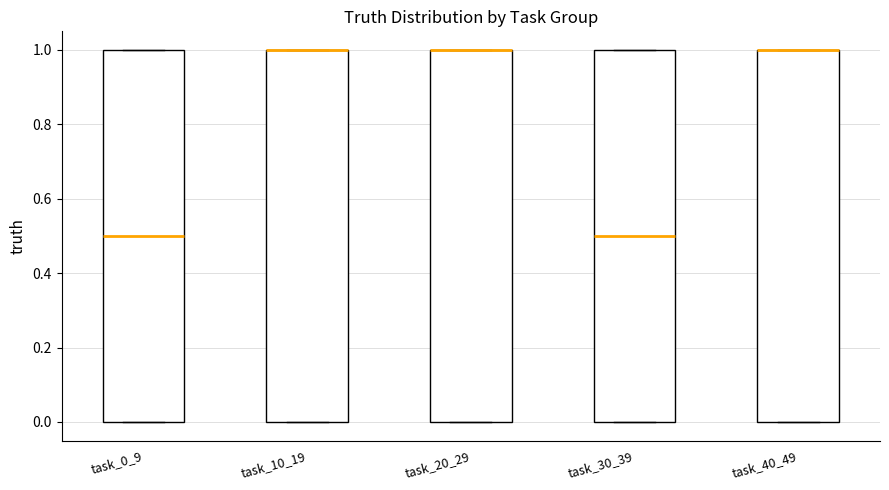

Where is the upper edge of the box for task_0_9 on the y-axis? The values are not printed on the chart, so give them approximately, as read against the axis.

1.0